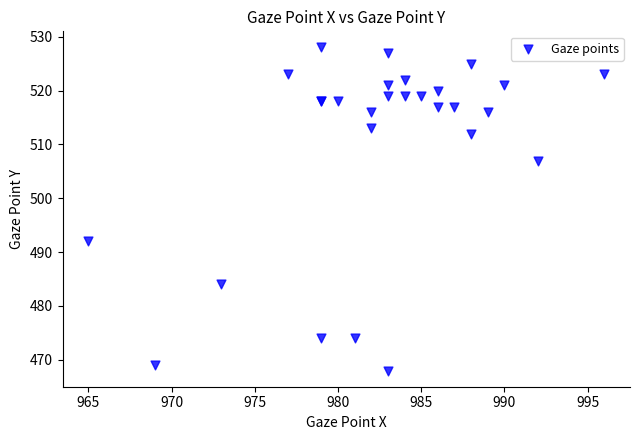

What Y value in the scatter plot is closest to 498?

492